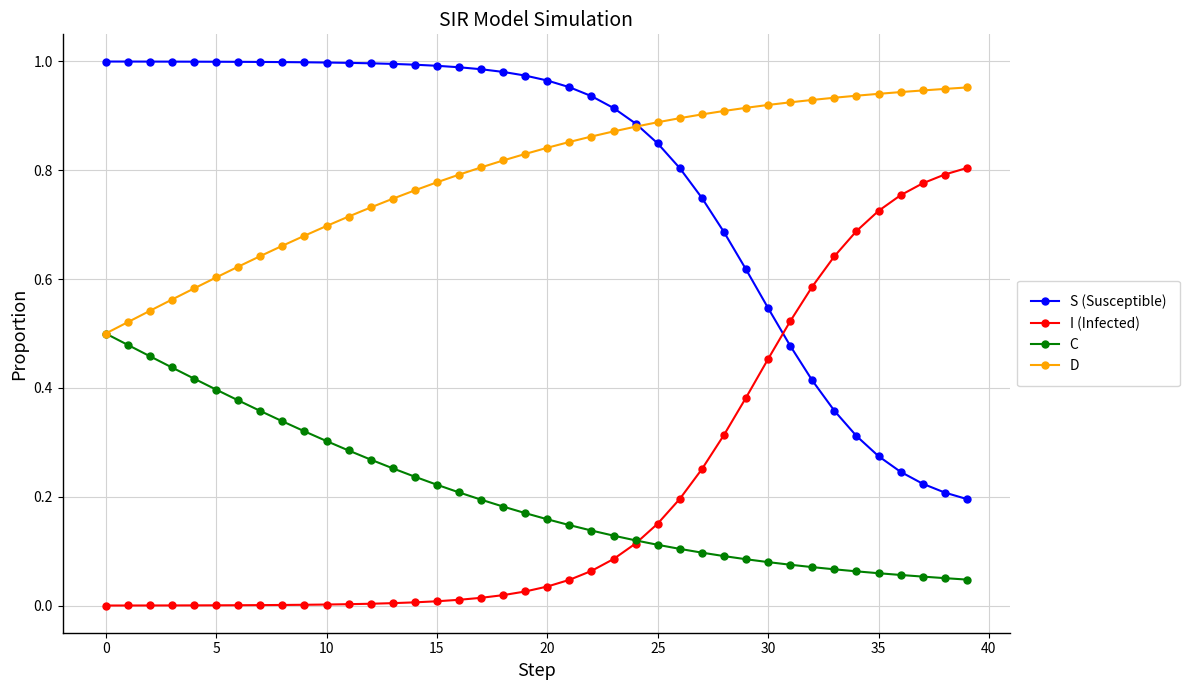

Rank the series by their maximum value, from highest to lowest.

S (Susceptible), D, I (Infected), C